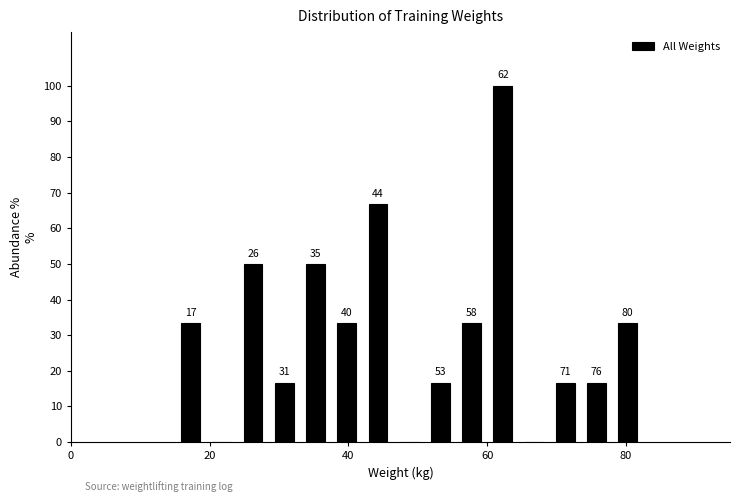

Read against the x-axis, roughly where is the centre of the tallest bar?

62